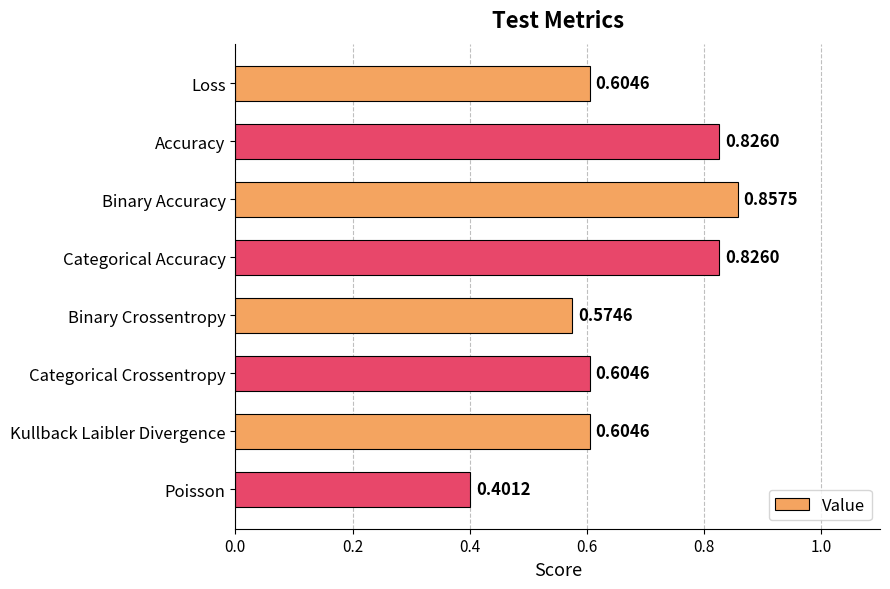

Where is the data nearest to the value 0?

Poisson